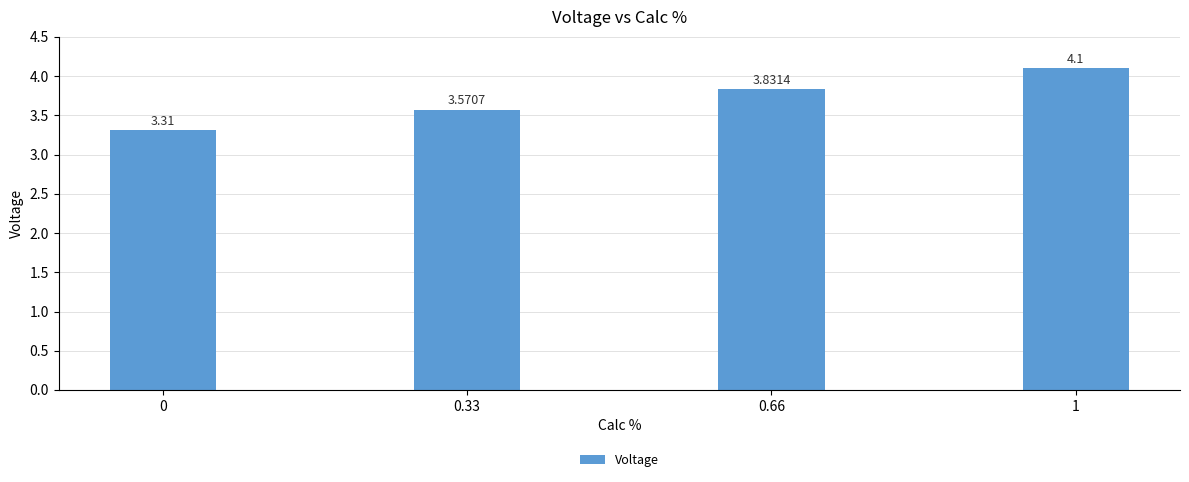

Count the number of data series in this chart.

1